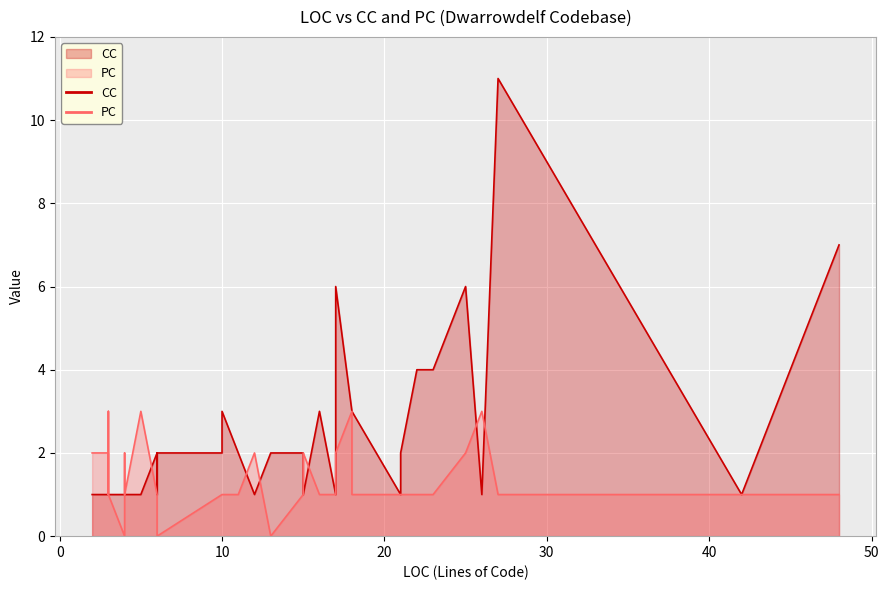

True or false: PC has more than 2 interior local peaks.

True